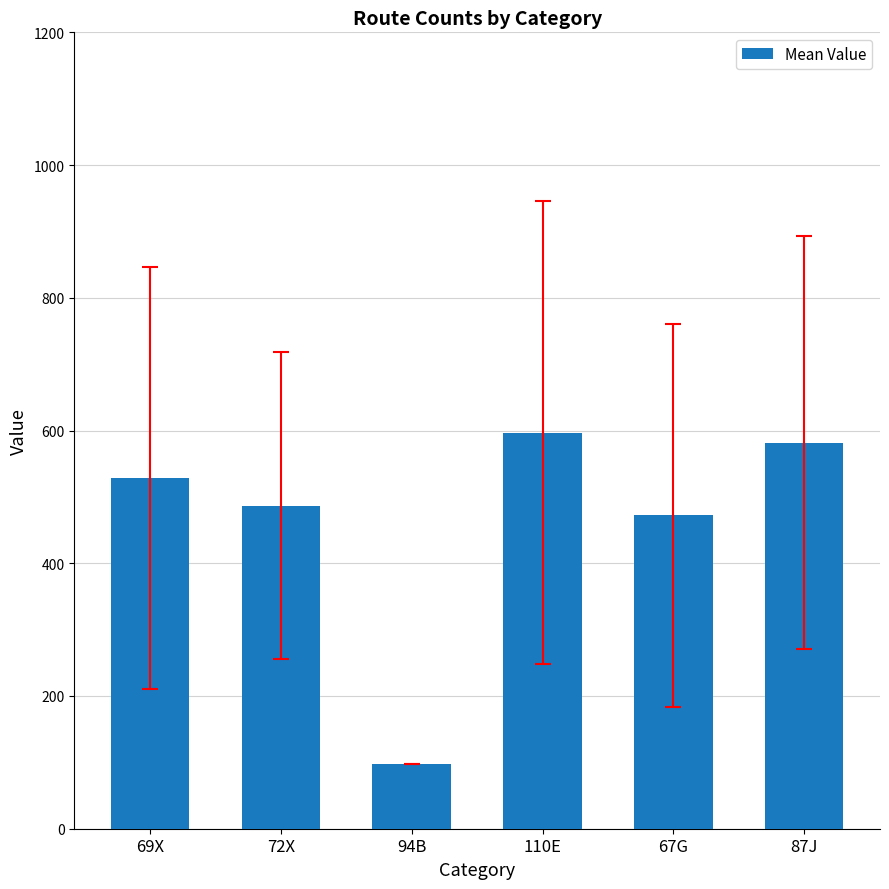

What is the difference between the maximum and minimum values?

498.6